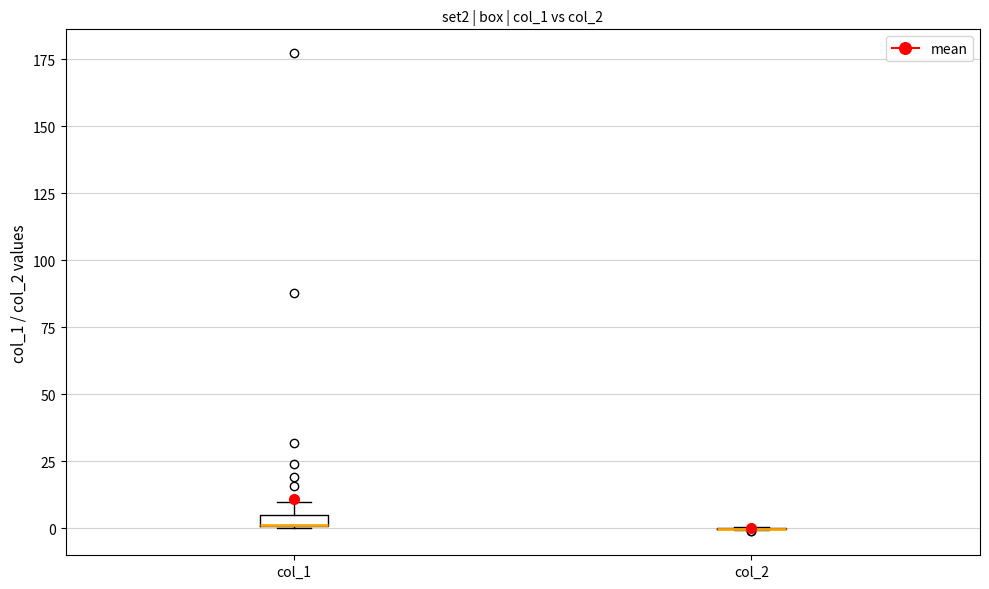

Where is the lower edge of the box for col_1 on the y-axis? The values are not printed on the chart, so give them approximately, as read against the axis.

0